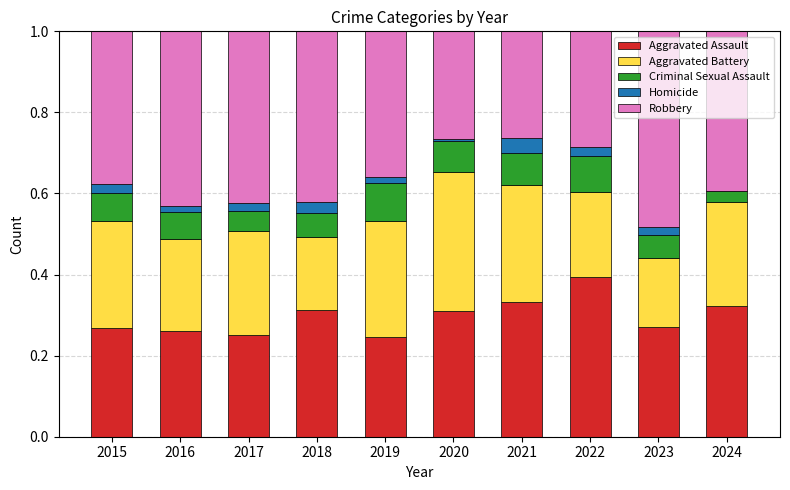

True or false: Aggravated Assault has a value of 0.1 at 2023.

False